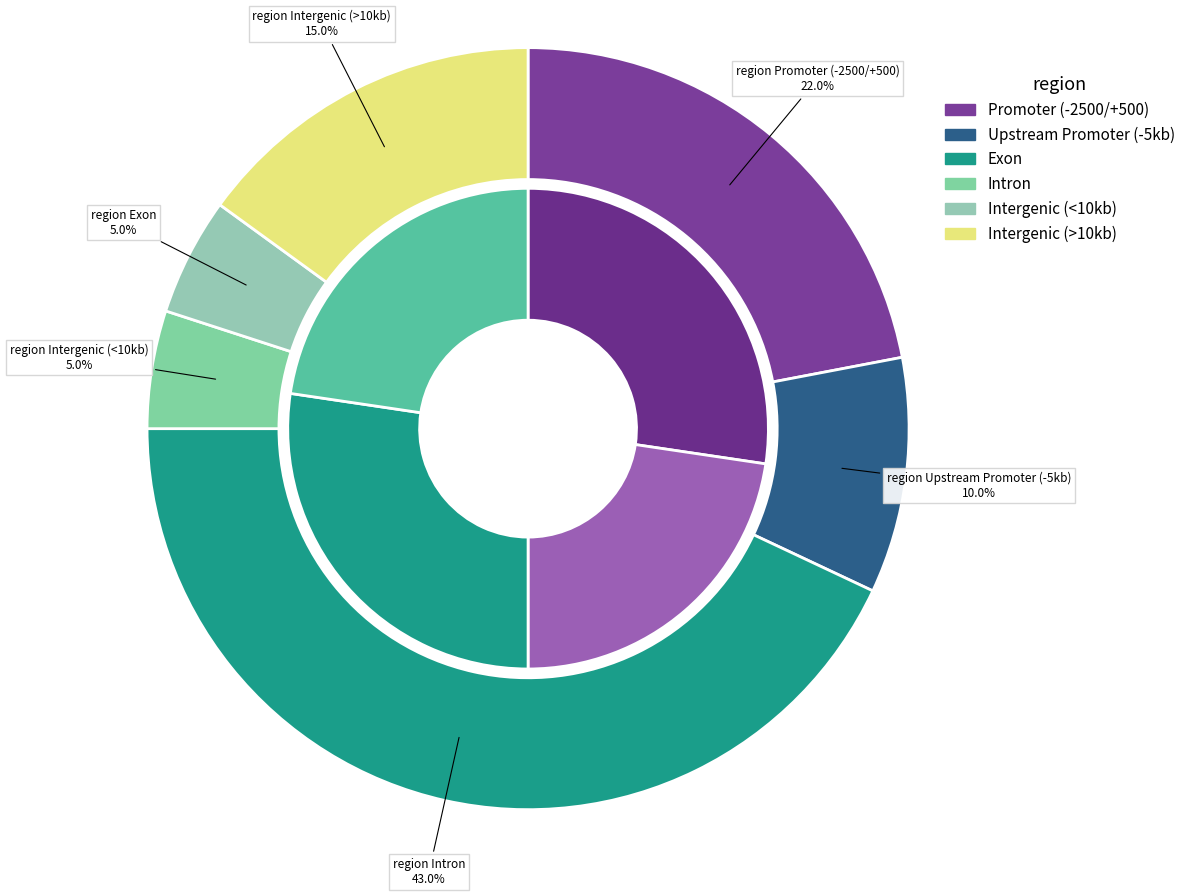

How many slices are in this pie chart?

4